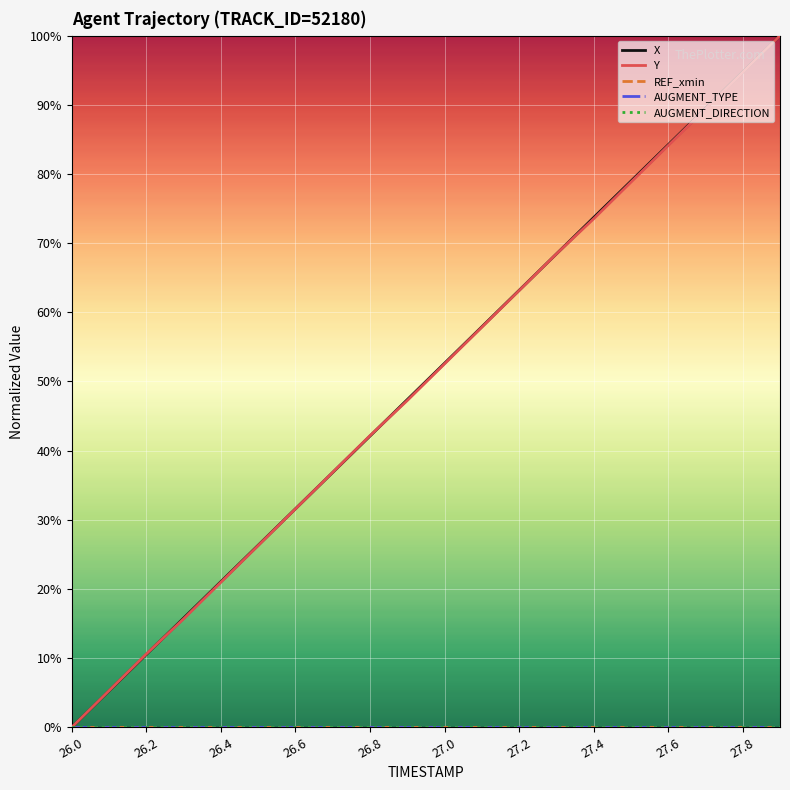

Is this an area chart (filled region under the line)?

No